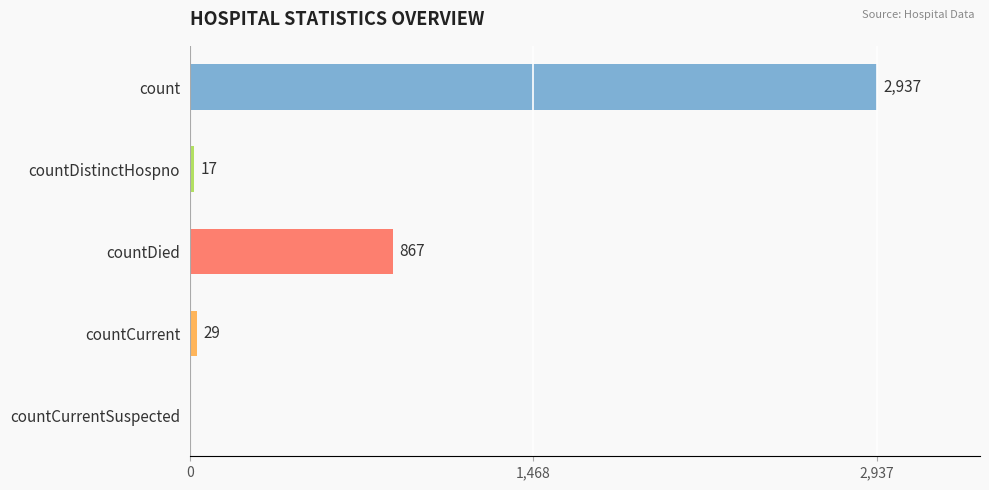

What is the change in value from countDied to countCurrent?

-838